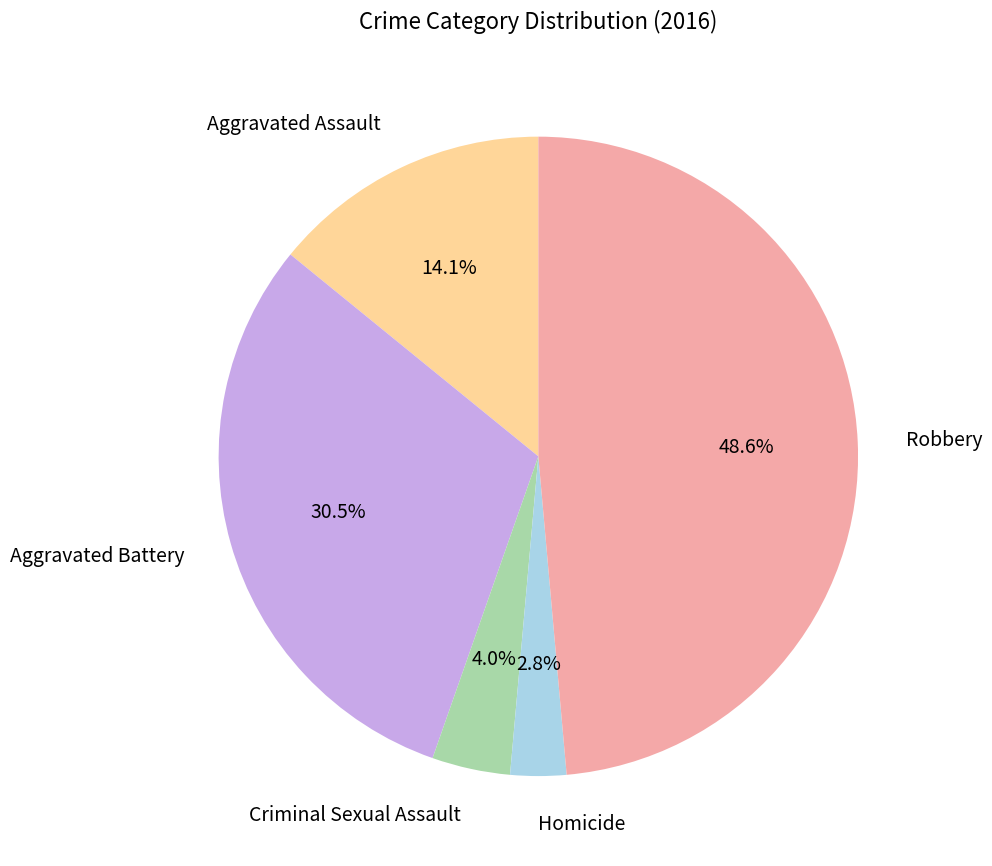

Do Criminal Sexual Assault and Aggravated Assault together represent more than half of the pie?

No